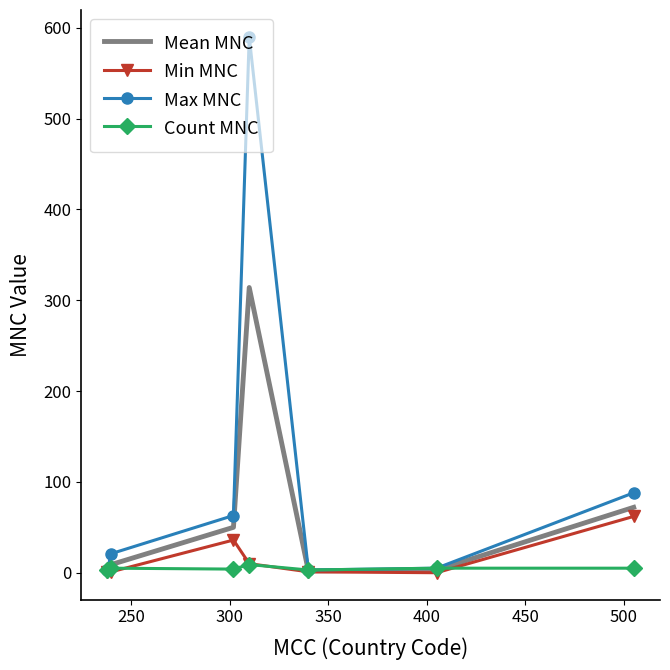

What is the maximum value shown in the chart?

590